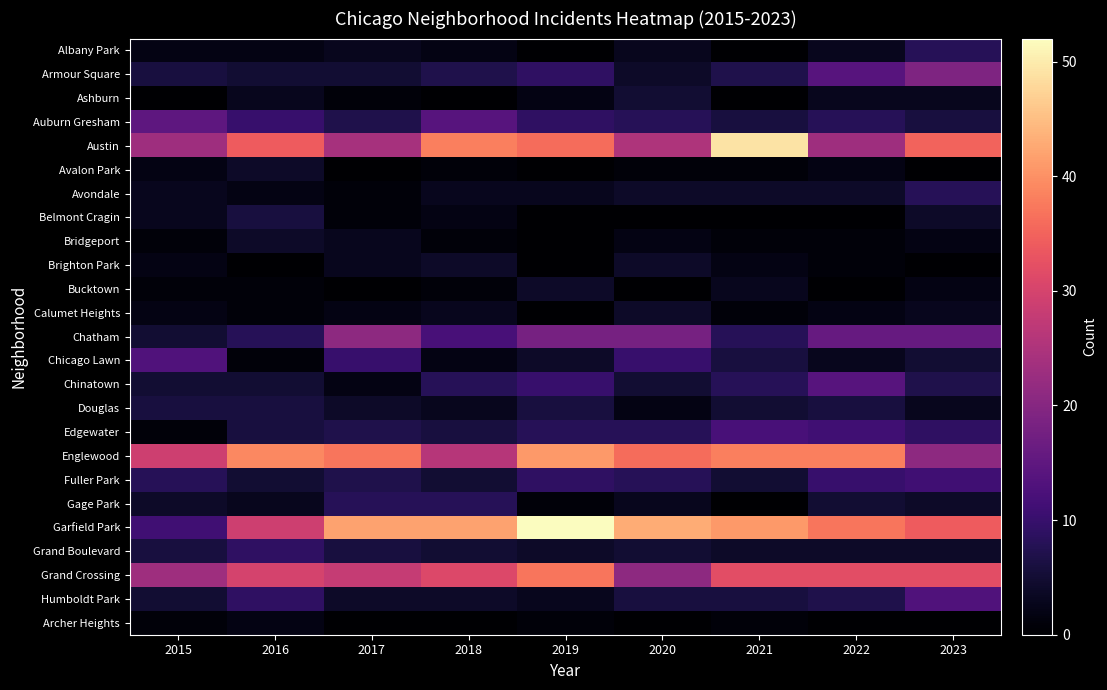

At how many categories does at least one series exceed 0?

9